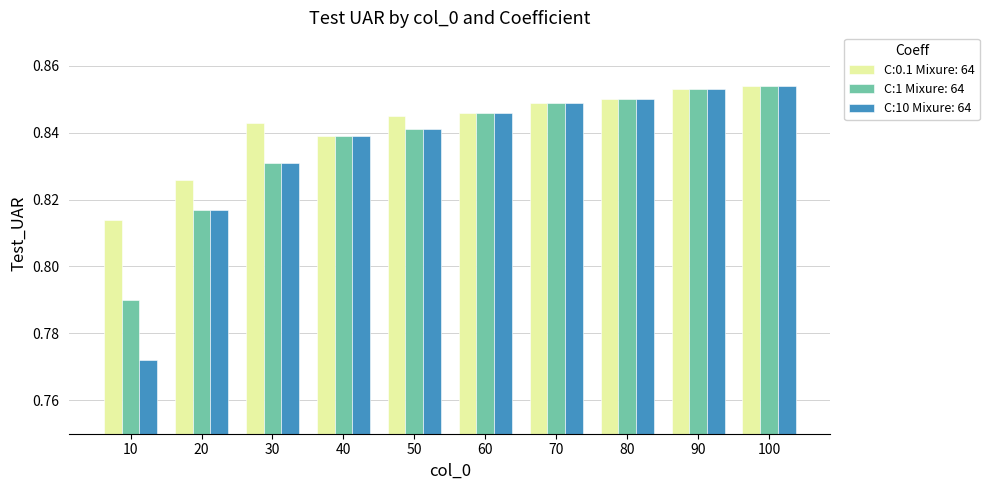

What is the sum of all C:0.1 Mixure: 64 values?

8.4